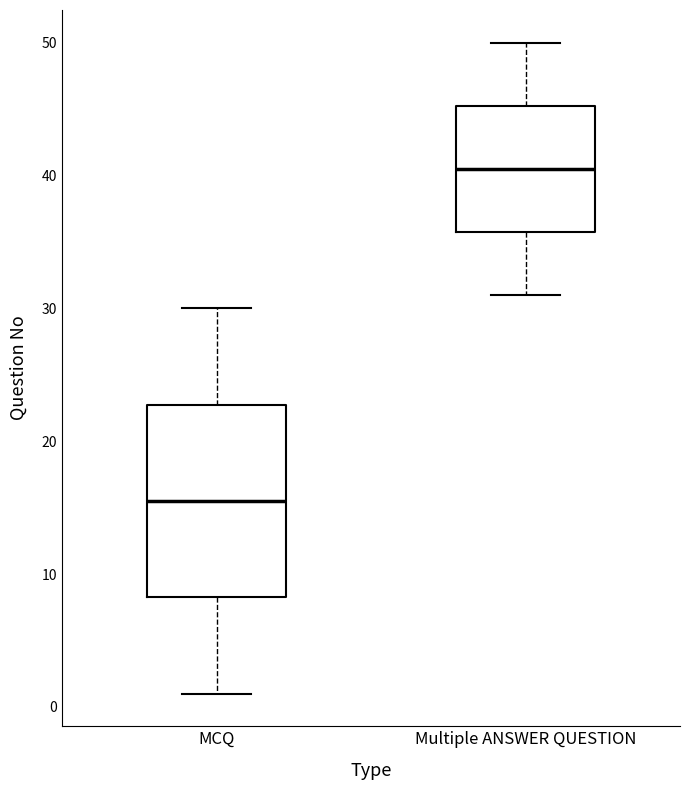

Reading left to right, read every box against the y-axis: the position of its median line, the range the box covers, and the ends of its whiskers. The values are not printed on the chart, so give them approximately, as read against the axis.

MCQ: median 16, box 8 to 23, whiskers 1 to 30
Multiple ANSWER QUESTION: median 41, box 36 to 45, whiskers 31 to 50